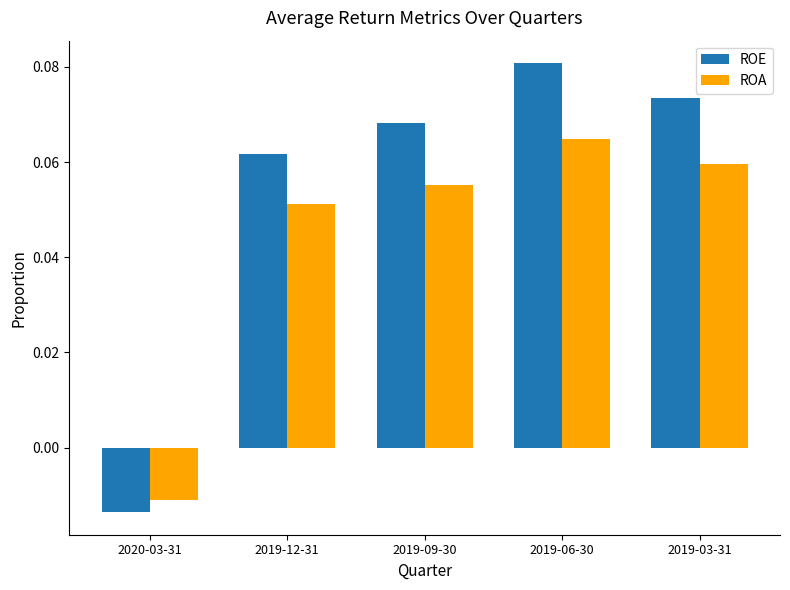

Is it true that ROA equals 0.0 at 2019-12-31?

False